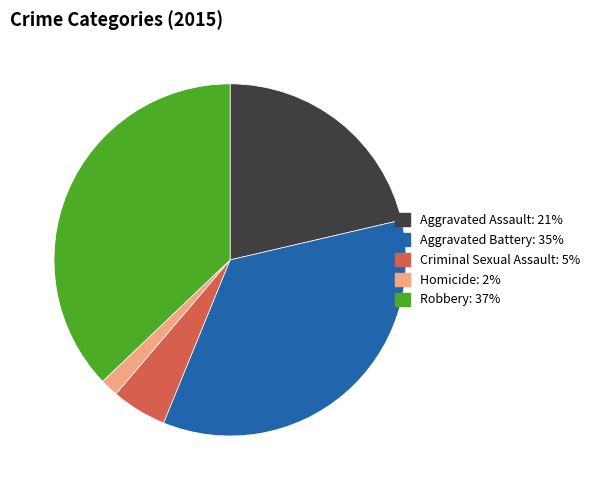

What is the largest slice in the pie chart?

Robbery